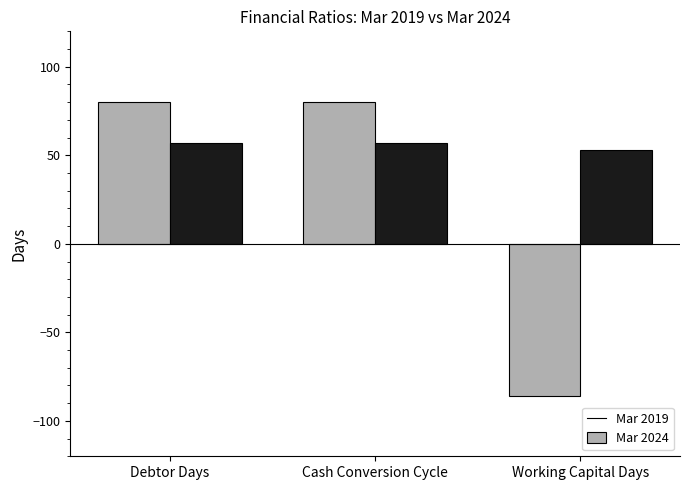

Rank the series by their average value, from lowest to highest.

Mar 2019, Mar 2024